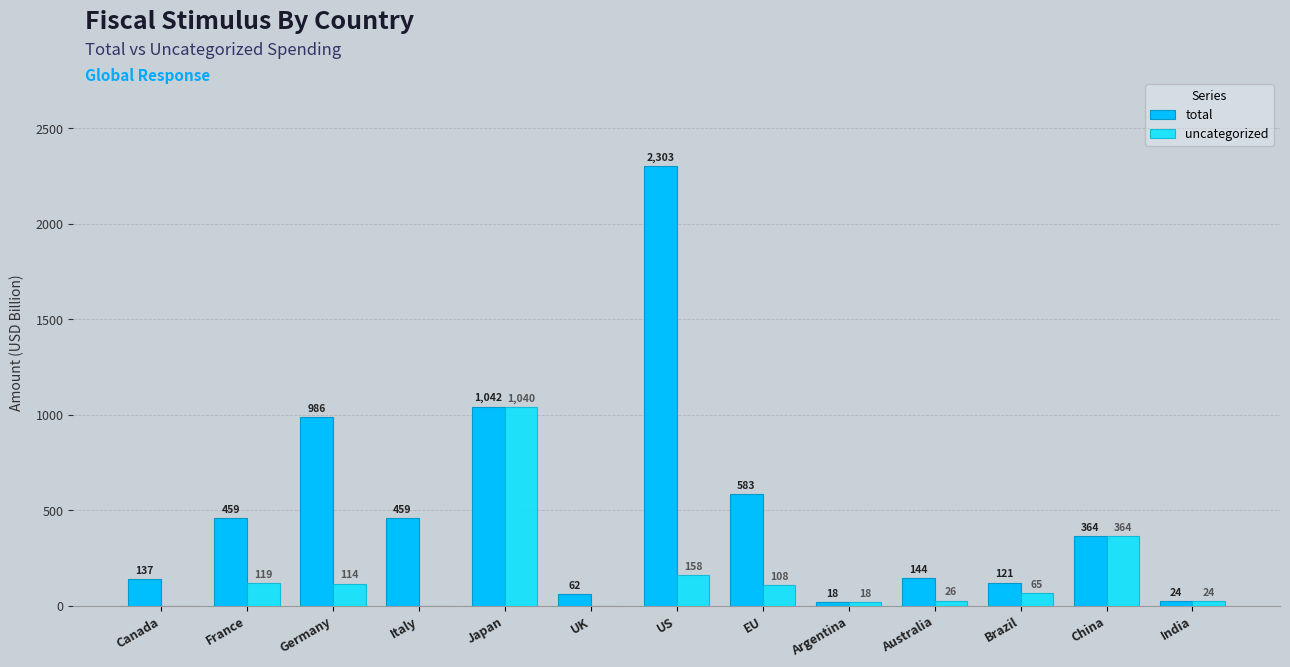

At which category is the sum across all series the highest?

US